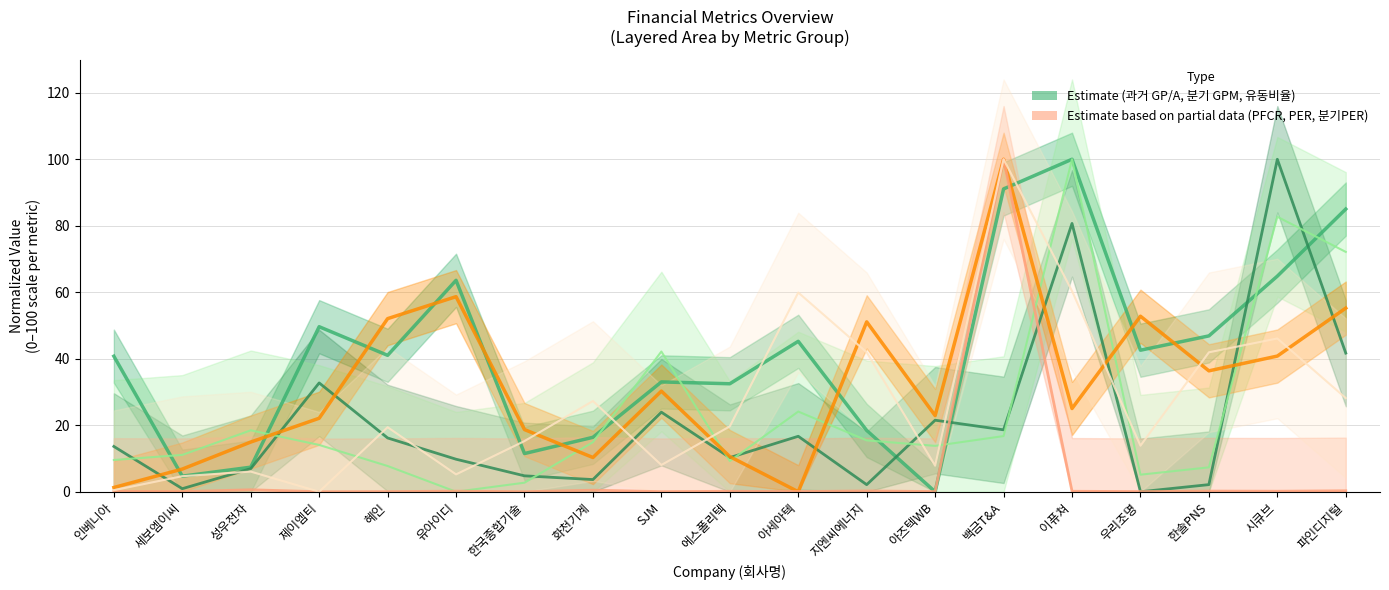

Which series has the largest total across all categories?

과거 GP/A (%)